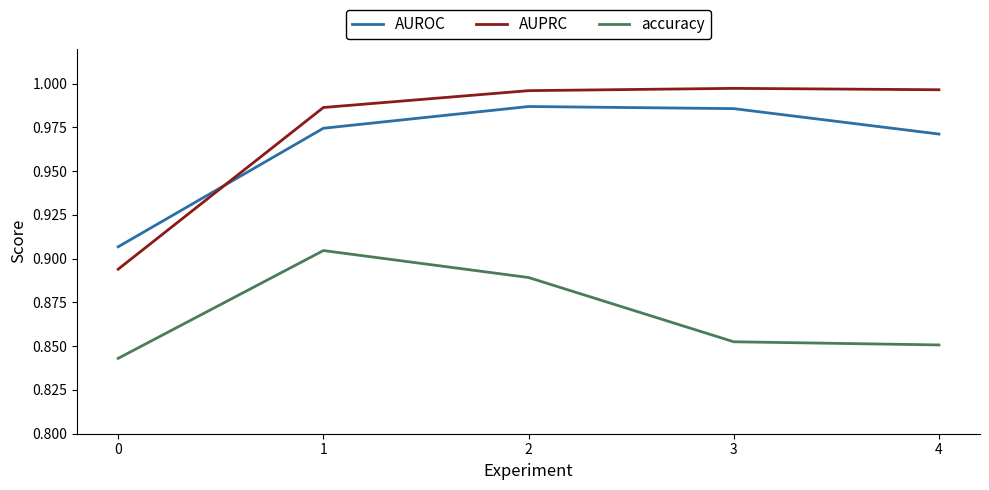

True or false: AUPRC has a value of 1.4 at 0.

False